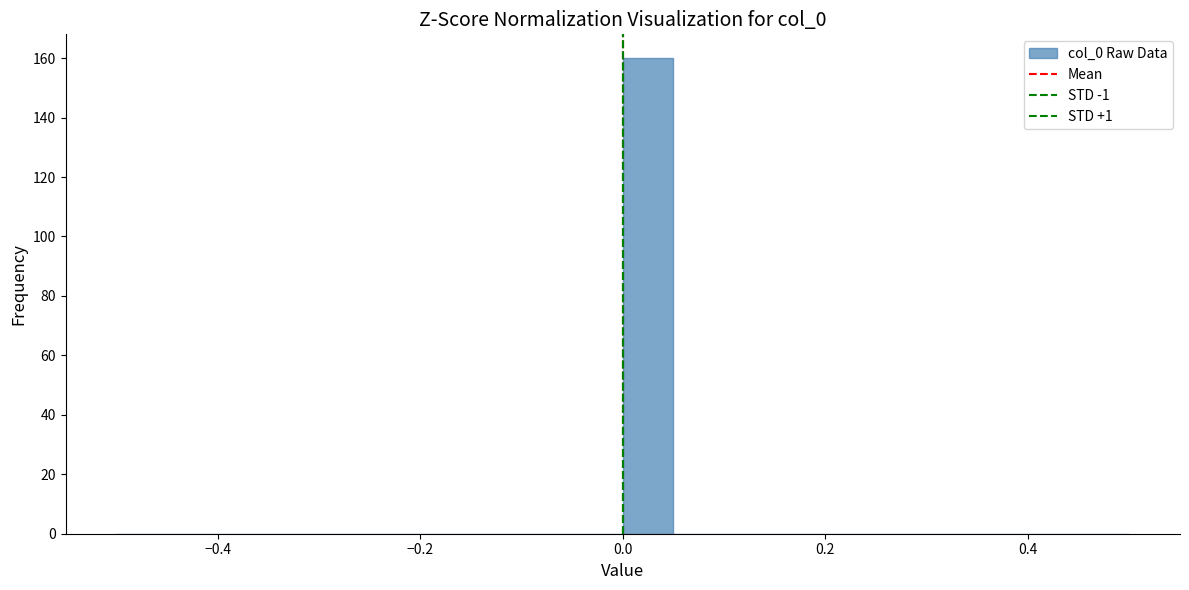

Around what value on the x-axis is the tallest bar? Give the approximate position of its centre, as read against the axis.

0.02